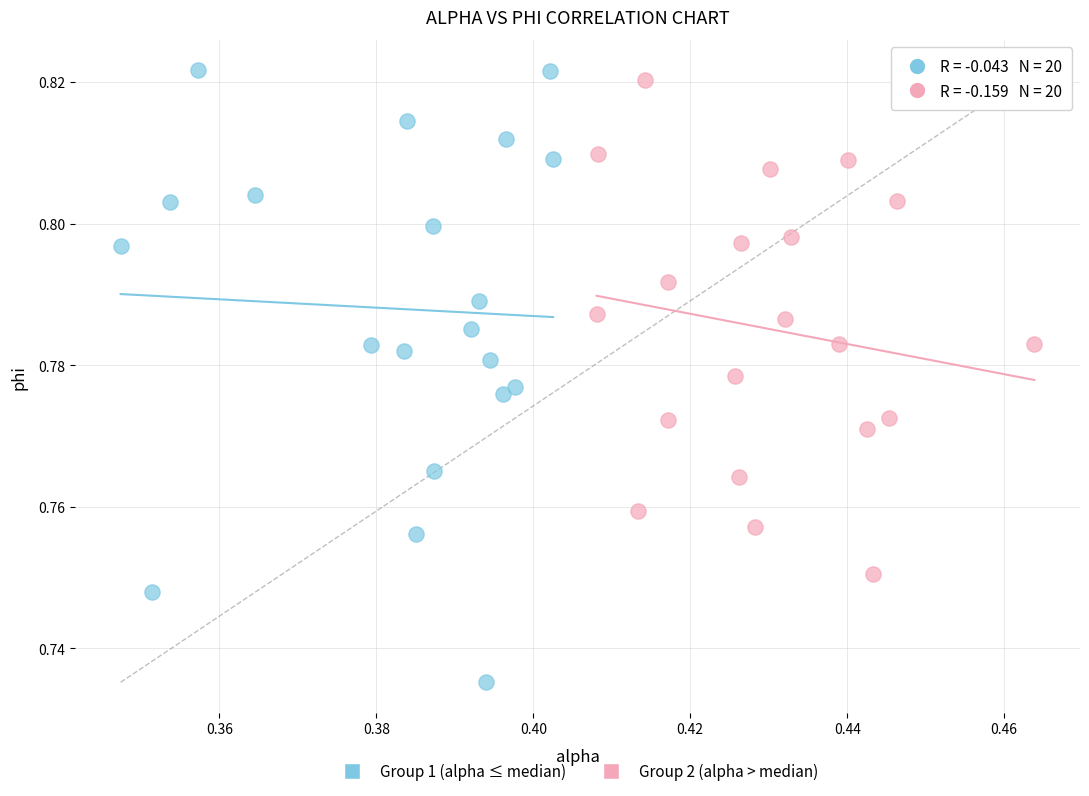

Which series contains the highest Y value?

Group 1 (alpha ≤ median)